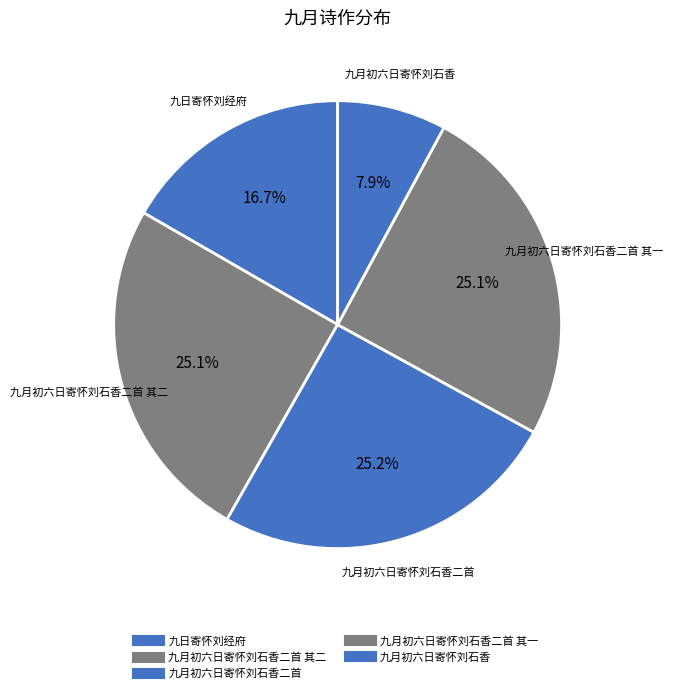

How many segments does this pie chart have?

5